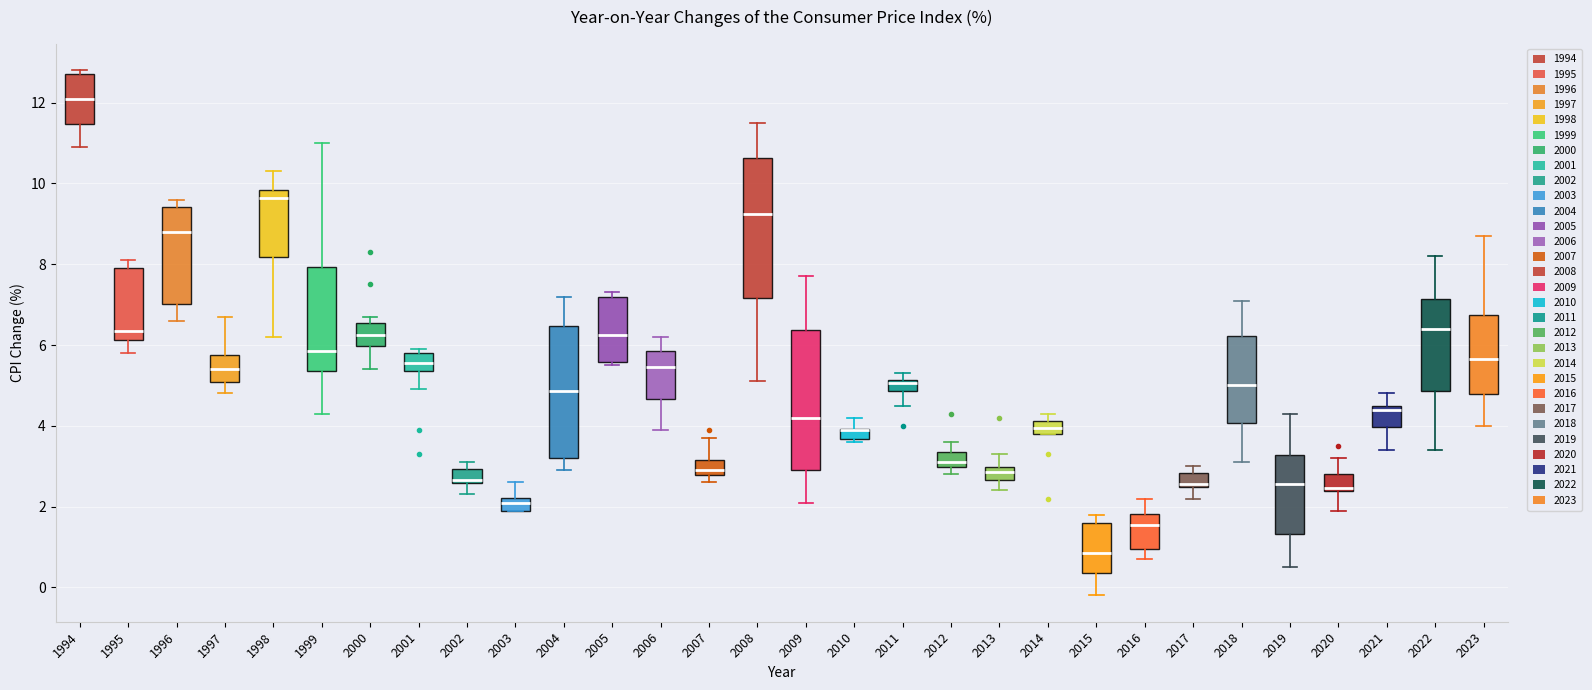

Where does the lower whisker of the box at x = 2013 end on the y-axis? The values are not printed on the chart, so give them approximately, as read against the axis.

2.4